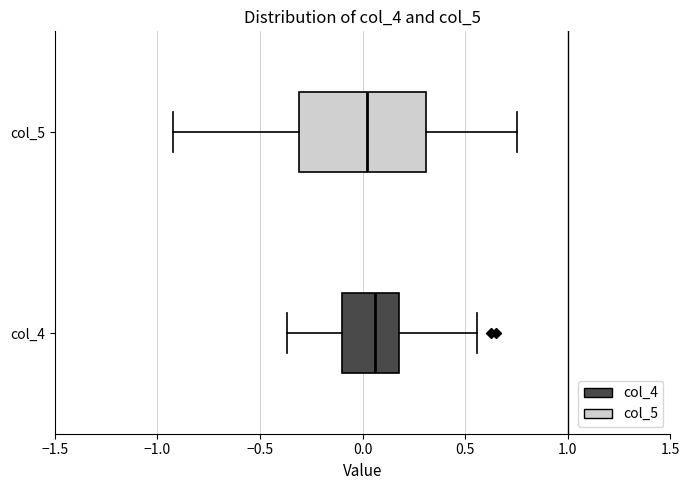

Where is the left edge of the box for col_5 on the x-axis? The values are not printed on the chart, so give them approximately, as read against the axis.

-0.30